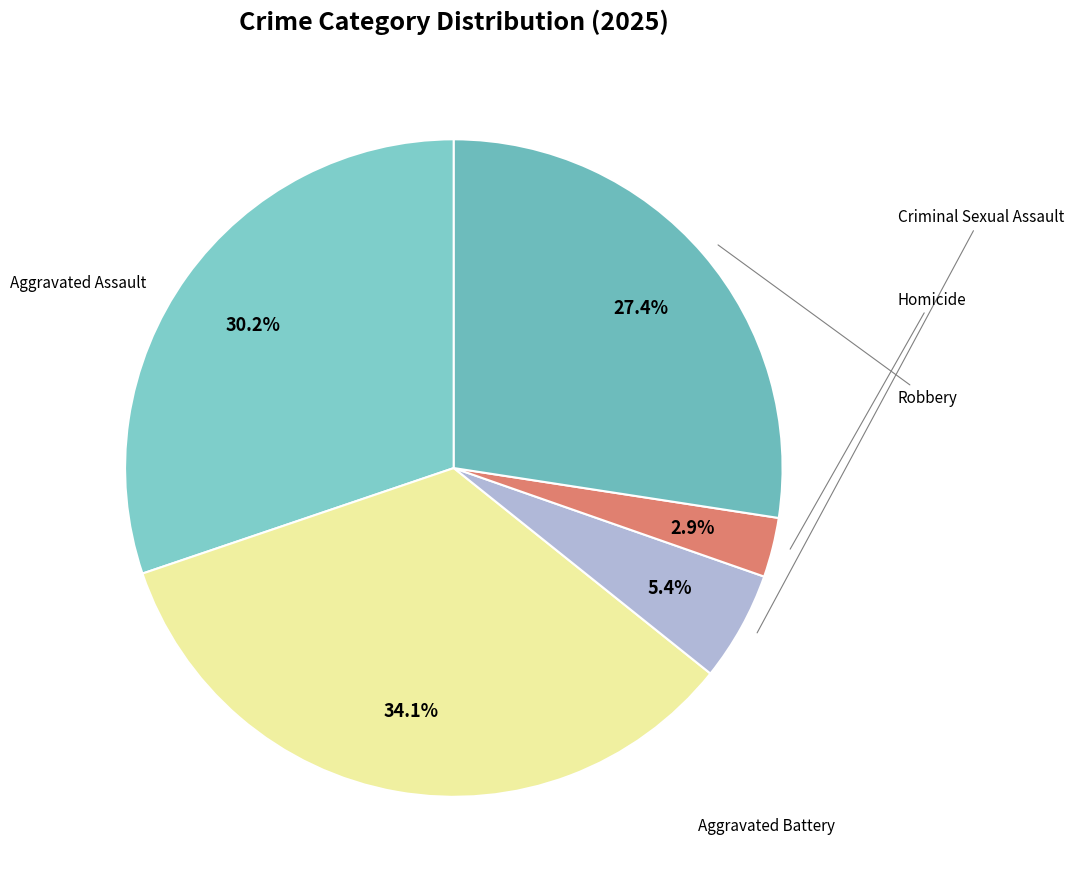

Rank the categories by value from highest to lowest.

Aggravated Battery, Aggravated Assault, Robbery, Criminal Sexual Assault, Homicide